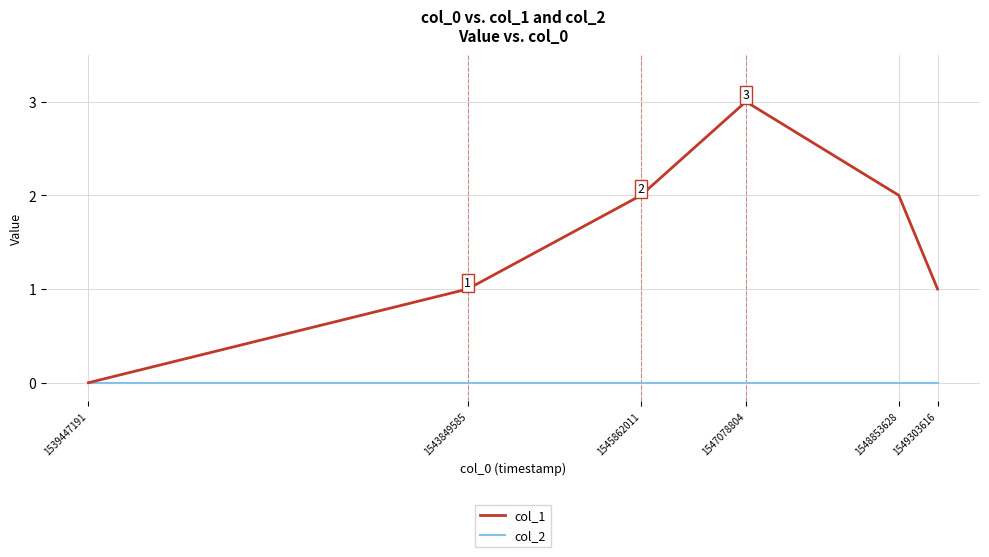

The value of col_1 at 1548853628 is 1. True or false?

False